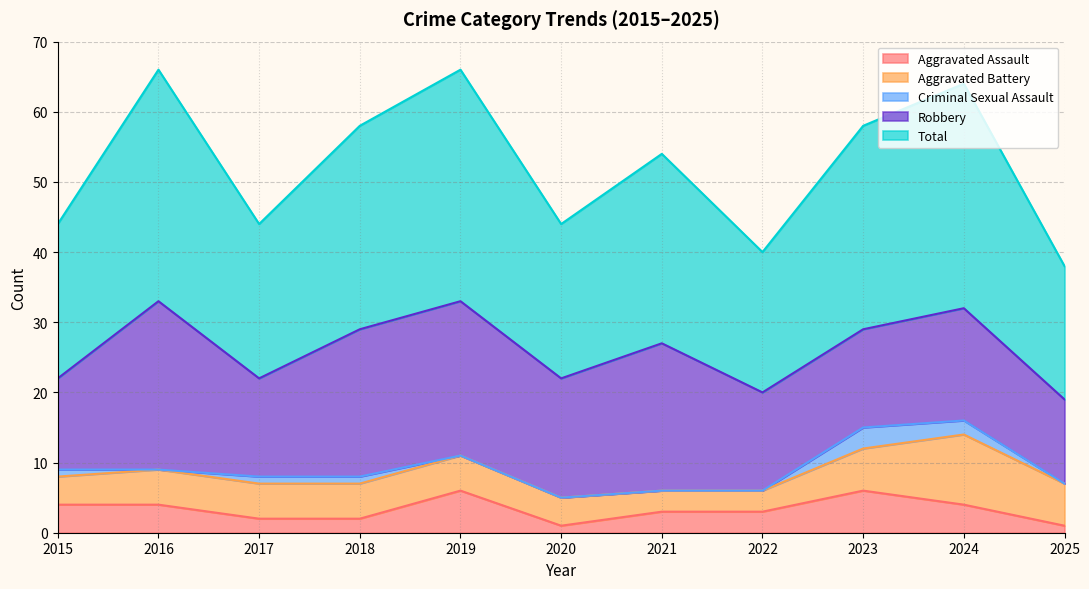

Rank the series by their maximum value, from highest to lowest.

Total, Robbery, Aggravated Battery, Aggravated Assault, Criminal Sexual Assault